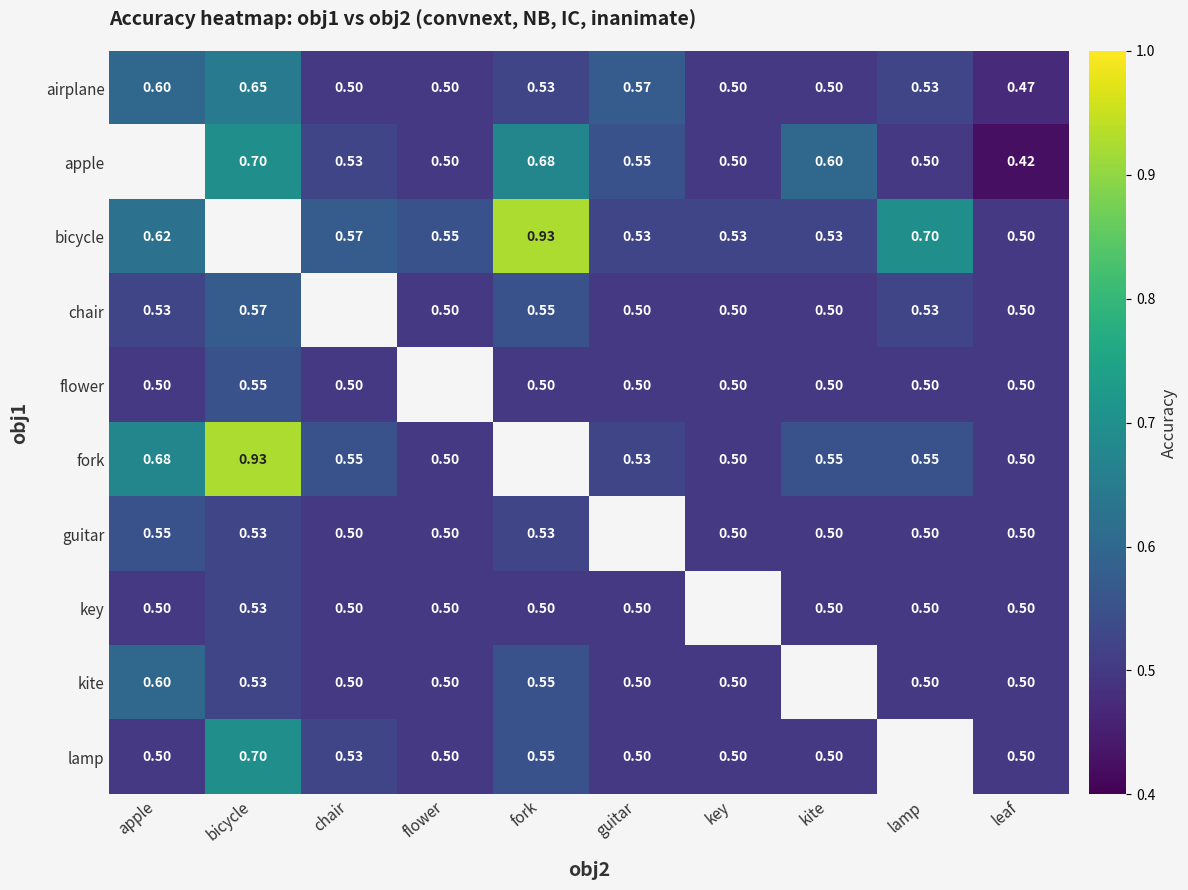

Which series has the widest spread of values?

bicycle